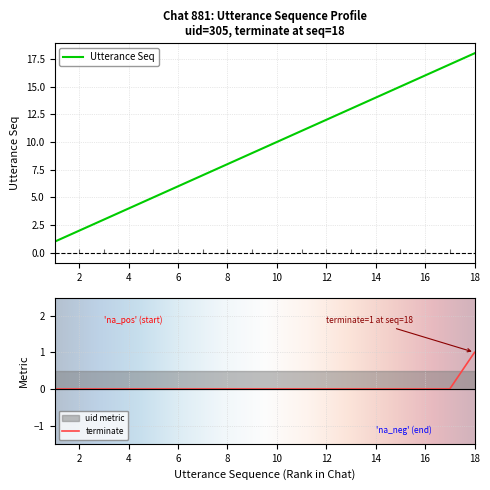

The value of utterance_seq at 18 is 32. True or false?

False